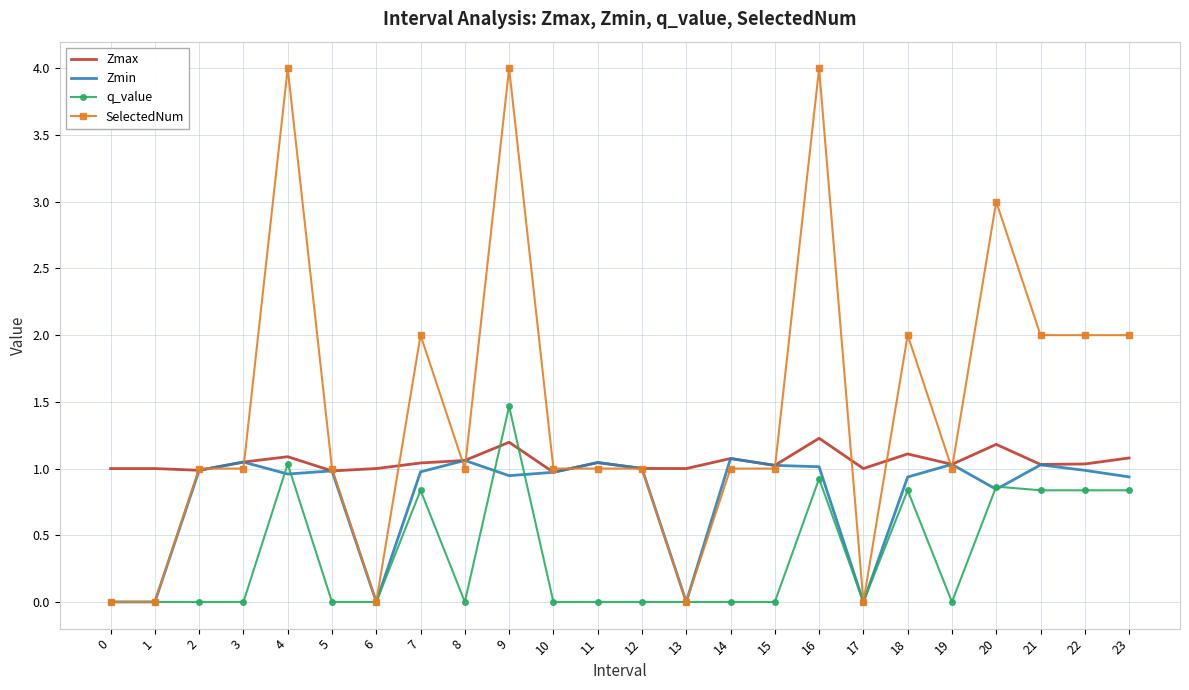

Is it true that SelectedNum equals 1.0 at 5?

True